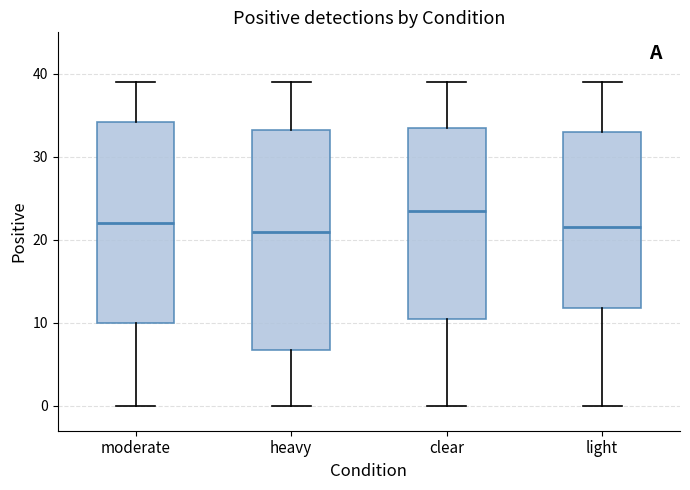

Reading left to right, transcribe this box plot: for each box, give where its median line is, the range the box spans, and where its two whiskers end, as read against the y-axis. The values are not printed on the chart, so give them approximately, as read against the axis.

moderate: median 22, box 10 to 34, whiskers 0 to 39
heavy: median 21, box 7 to 33, whiskers 0 to 39
clear: median 24, box 11 to 34, whiskers 0 to 39
light: median 22, box 12 to 33, whiskers 0 to 39